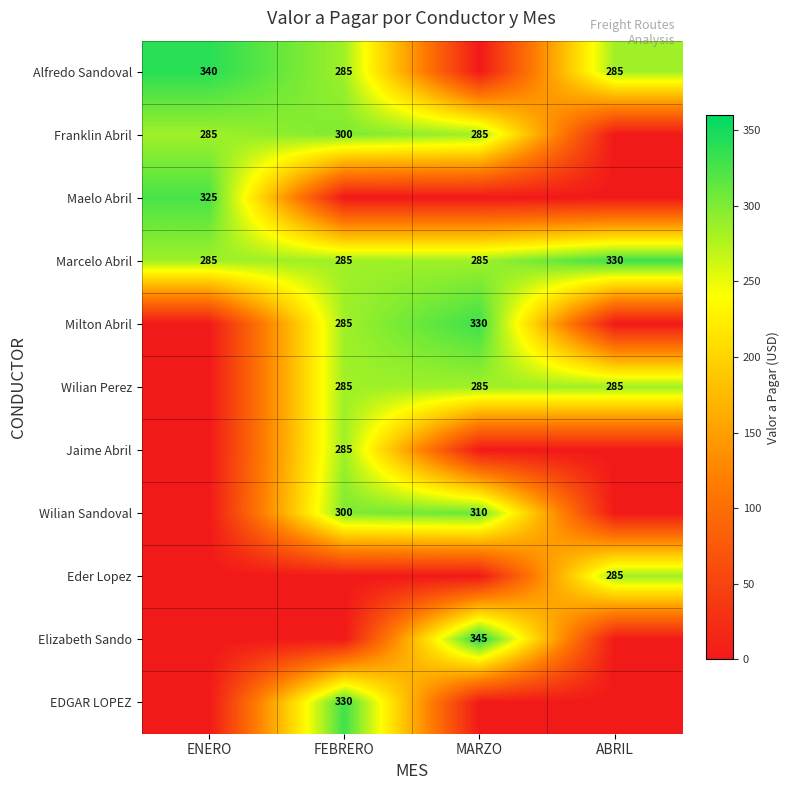

At which category is the sum across all series the highest?

FEBRERO